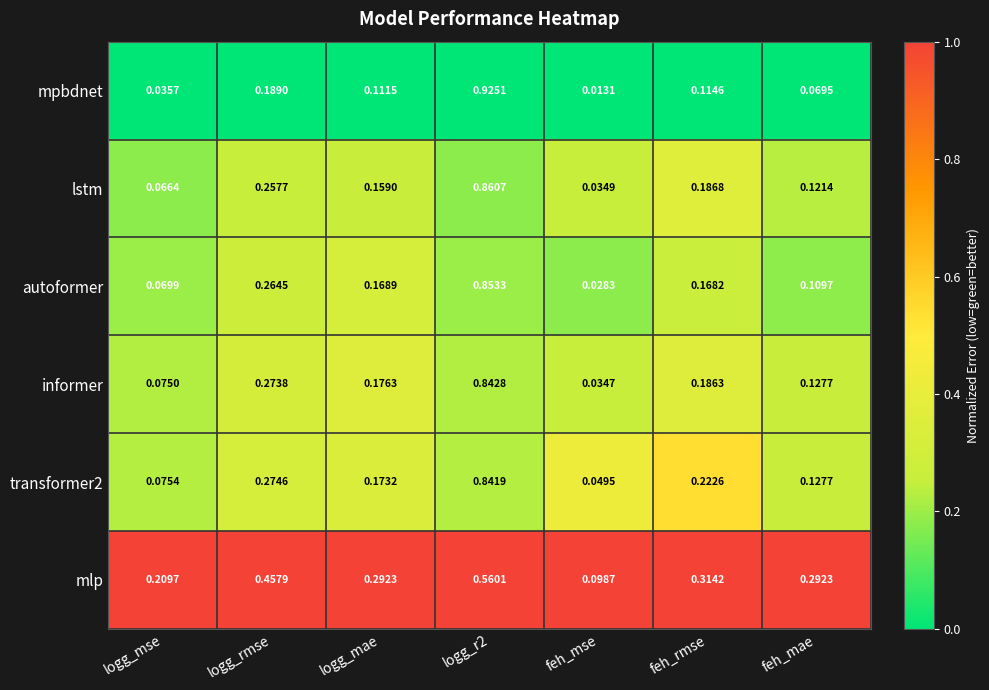

Is the value of autoformer at feh_rmse greater than the value of informer at logg_mae?

No